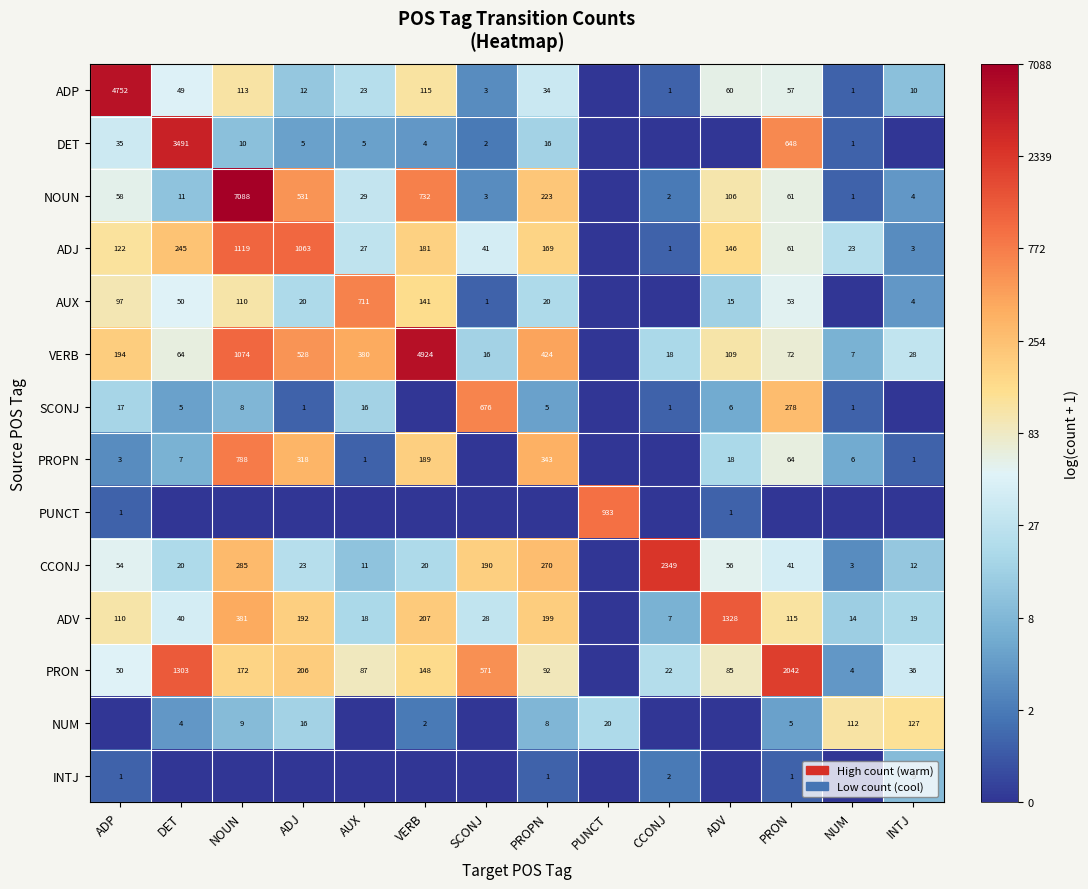

What is the difference between the PRON values at PROPN and VERB?

56